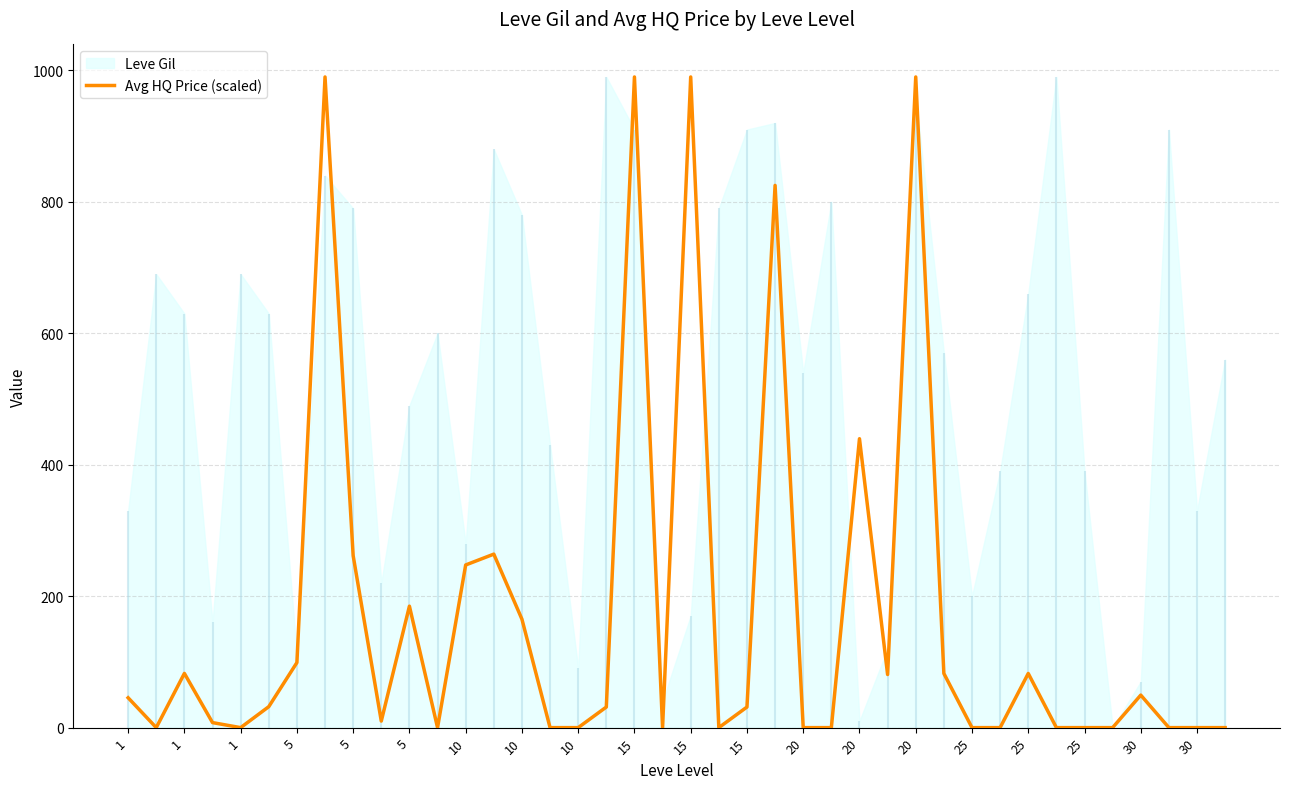

What is the sum of the values at 29 and 36?

131.9